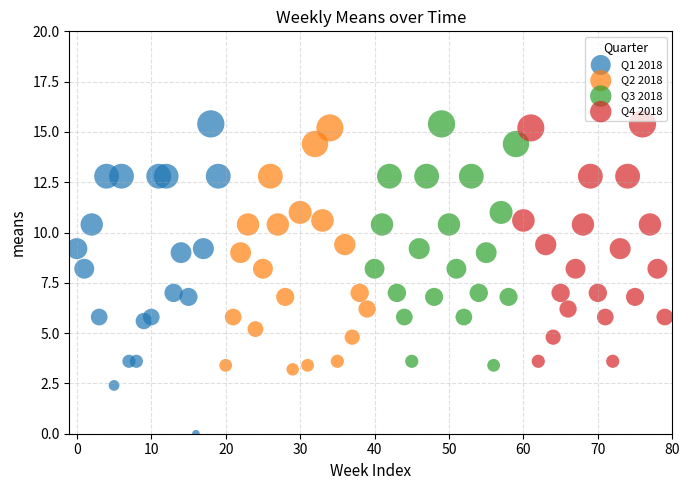

Which series reaches the minimum Y coordinate?

Q1 2018